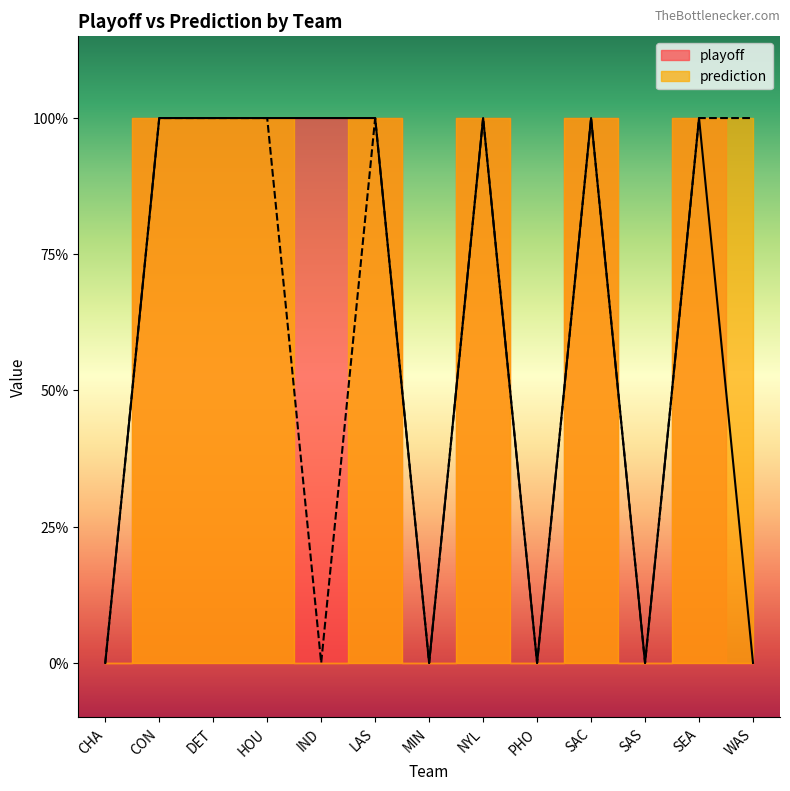

Which has a higher value, HOU or SEA?

HOU